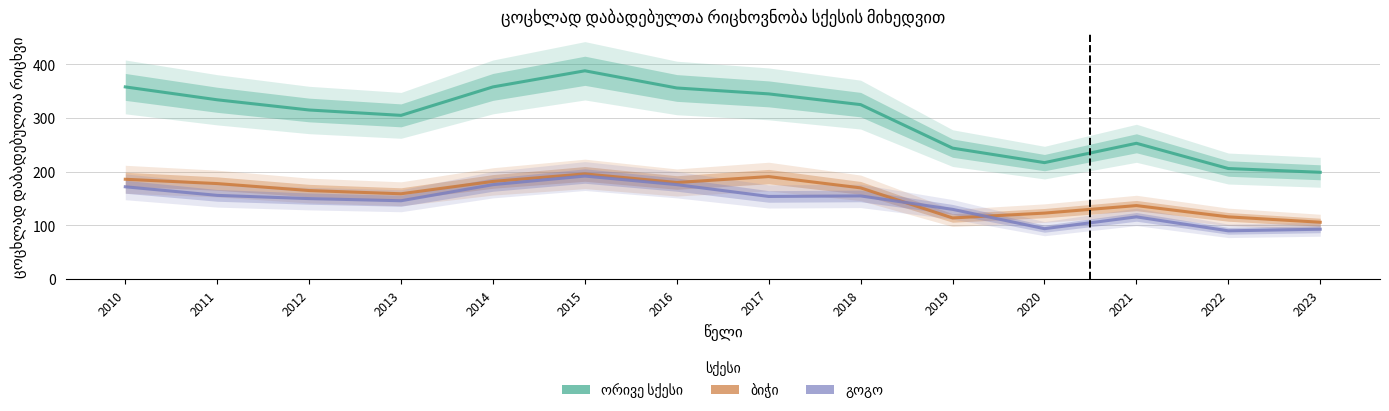

What is the value of the გოგო point at the 3rd from the left?

150